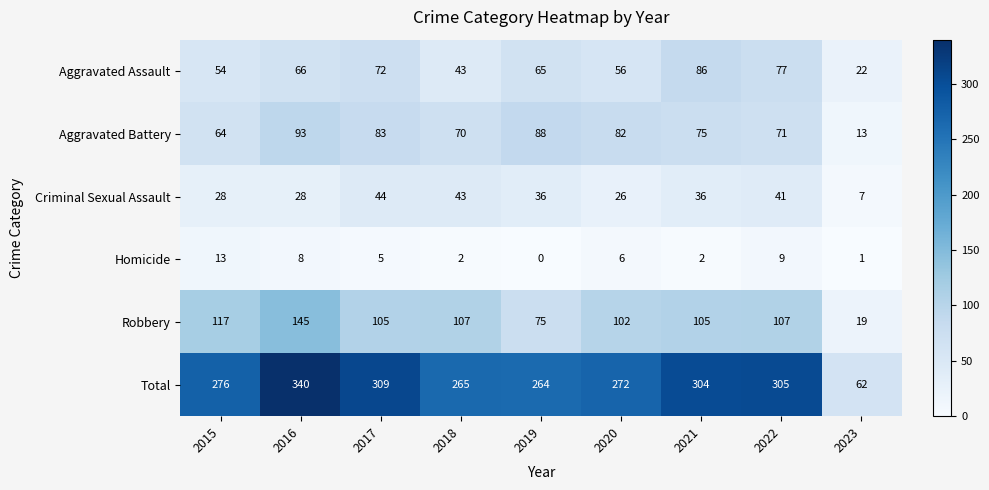

The value of Homicide at 2022 is 9. True or false?

True